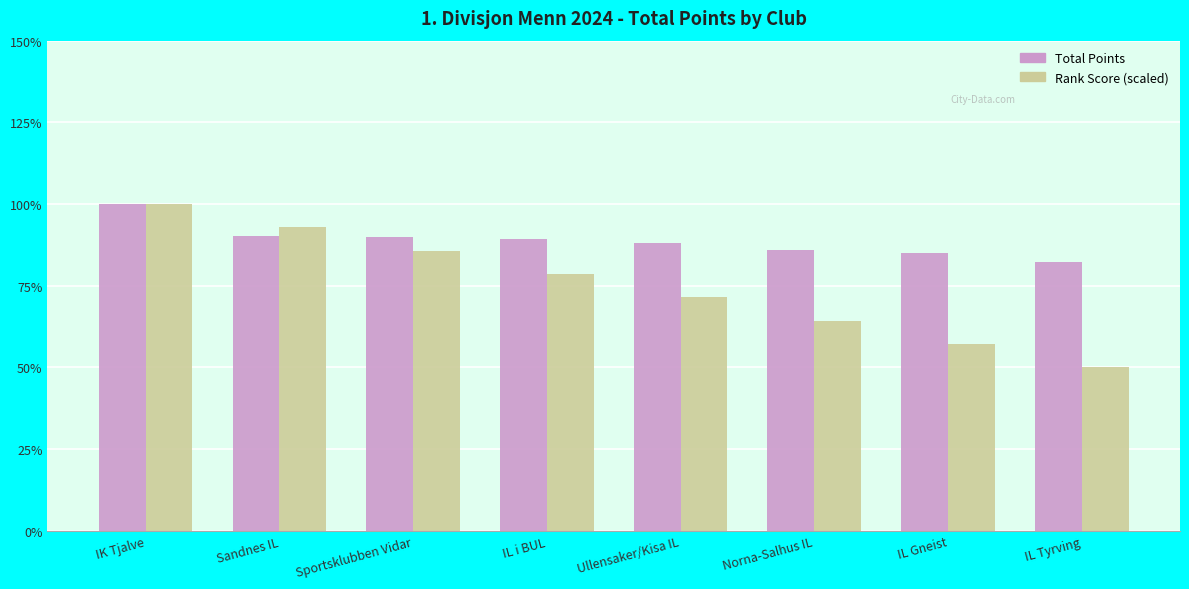

At which category is the sum across all series the highest?

IK Tjalve